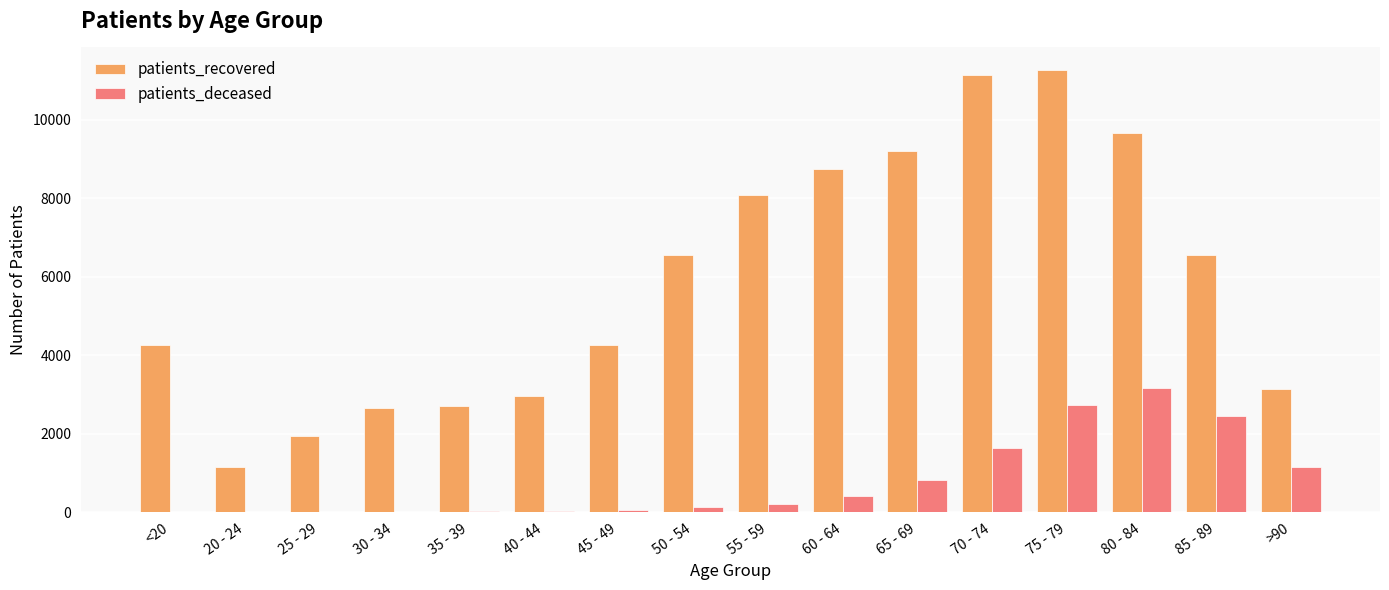

What is the greatest value displayed?

11277